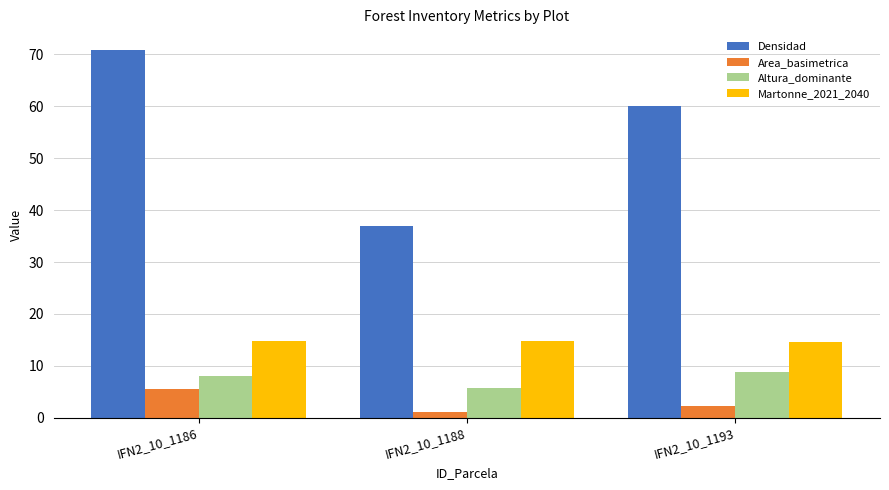

Rank the categories by Area_basimetrica value from lowest to highest.

IFN2_10_1188, IFN2_10_1193, IFN2_10_1186